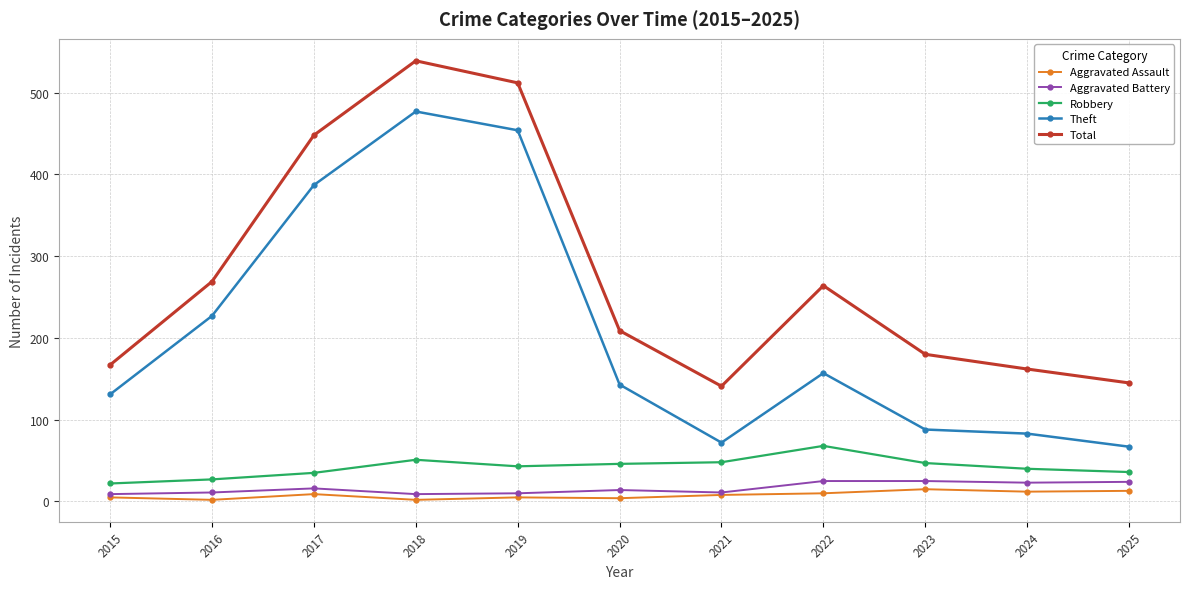

True or false: Robbery has more than 1 points higher than both neighbors.

True